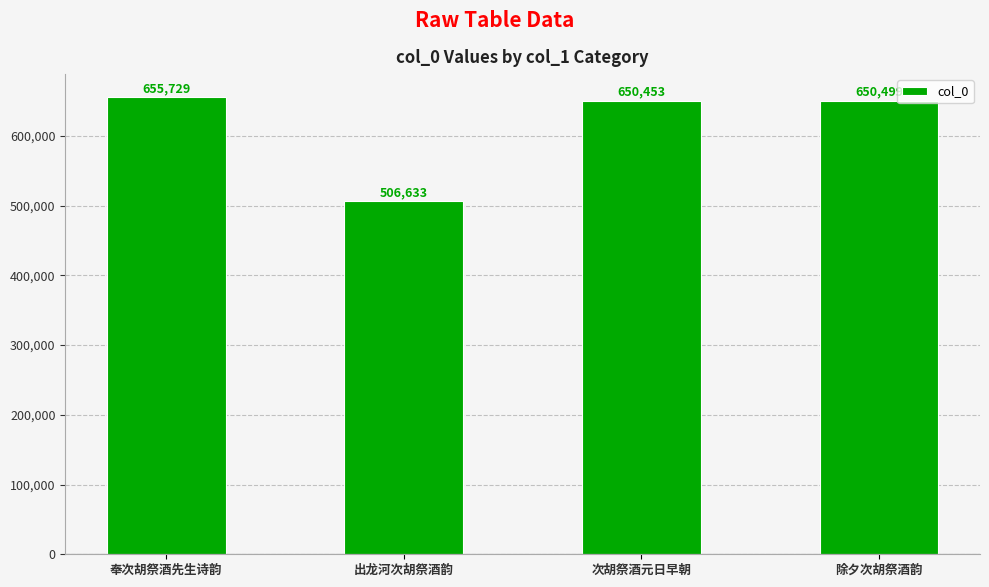

What is the difference between the second highest and minimum values?

143866